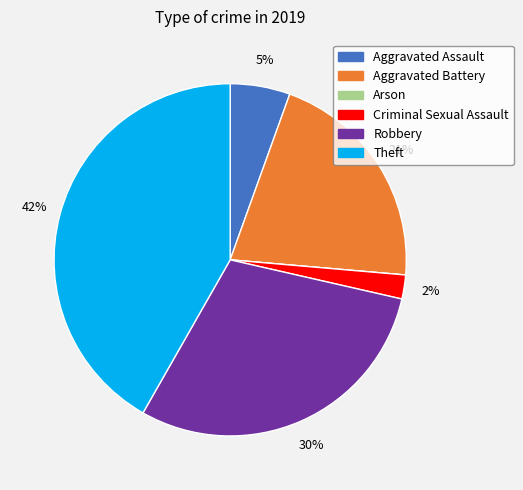

What percentage is the Aggravated Assault slice, to the nearest percent?

5%